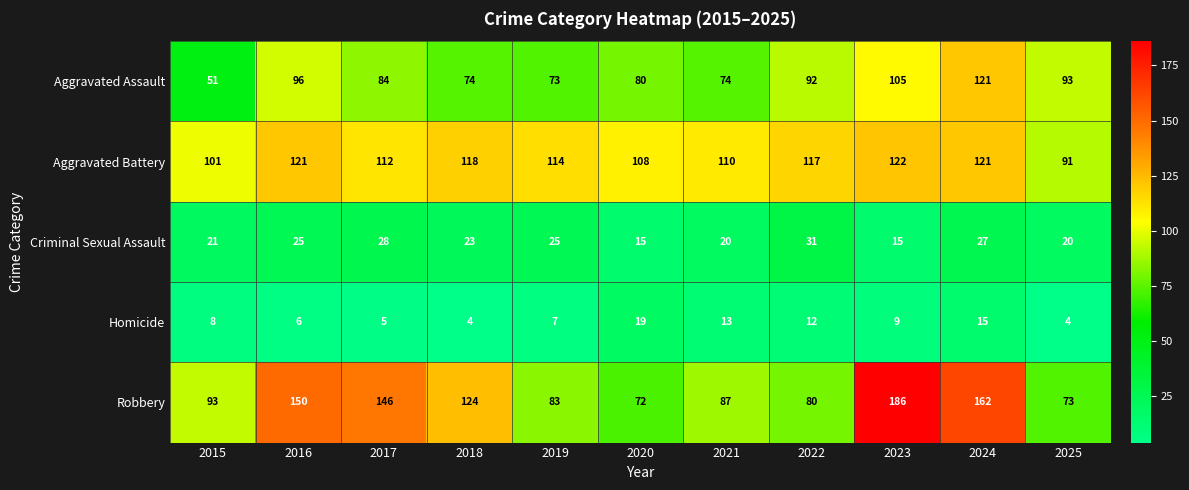

Rank the categories by Robbery value from highest to lowest.

2023, 2024, 2016, 2017, 2018, 2015, 2021, 2019, 2022, 2025, 2020